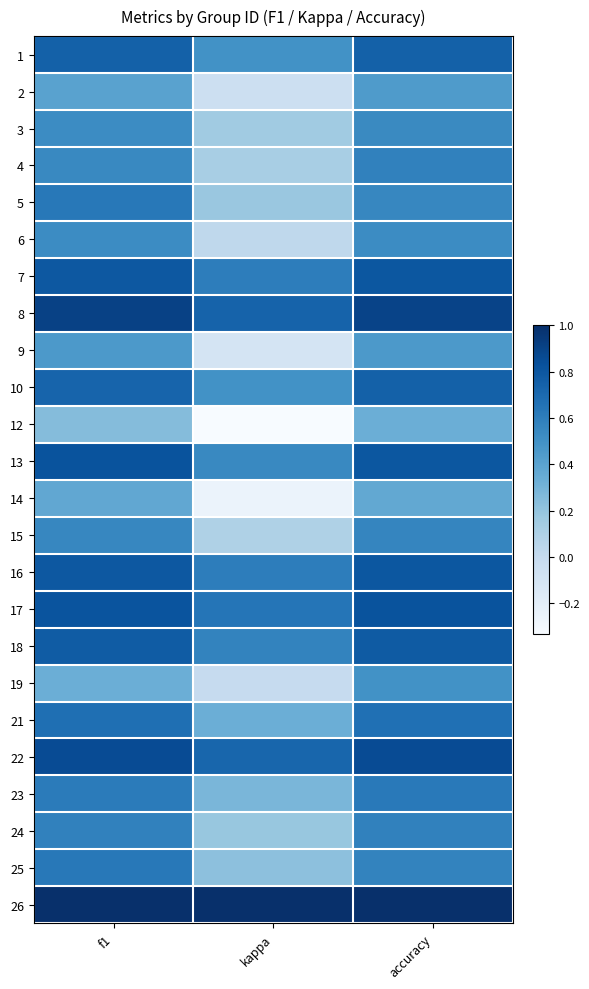

What is the difference between the highest and lowest values at f1?

0.8